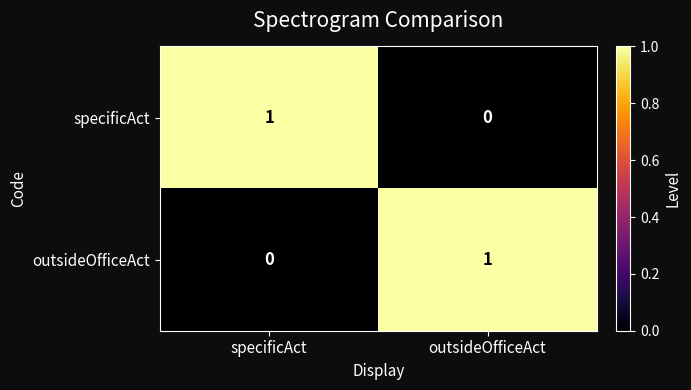

The value of specificAct at outsideOfficeAct is 0. True or false?

True